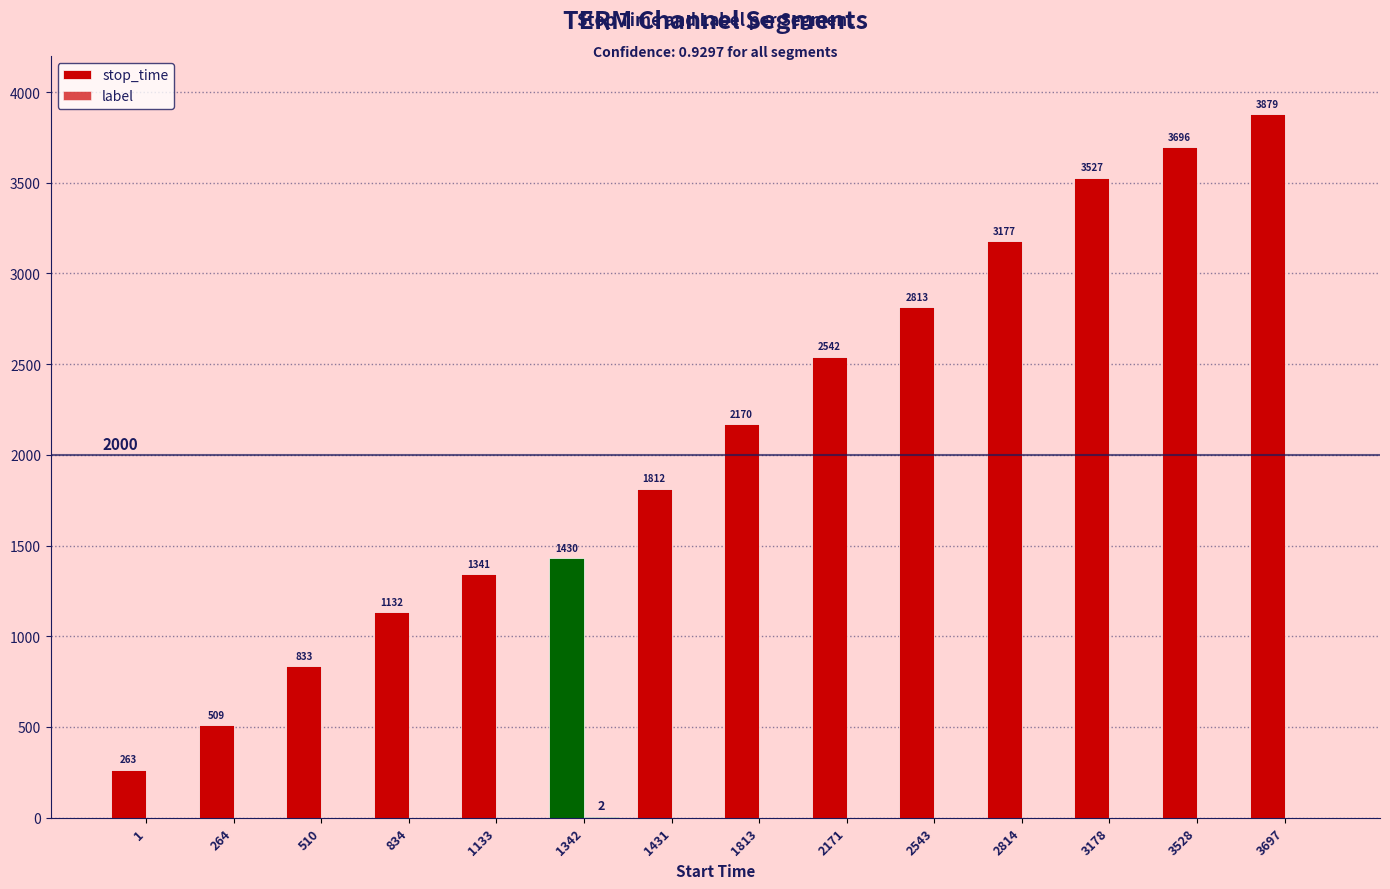

Rank the series by their maximum value, from lowest to highest.

label, stop_time